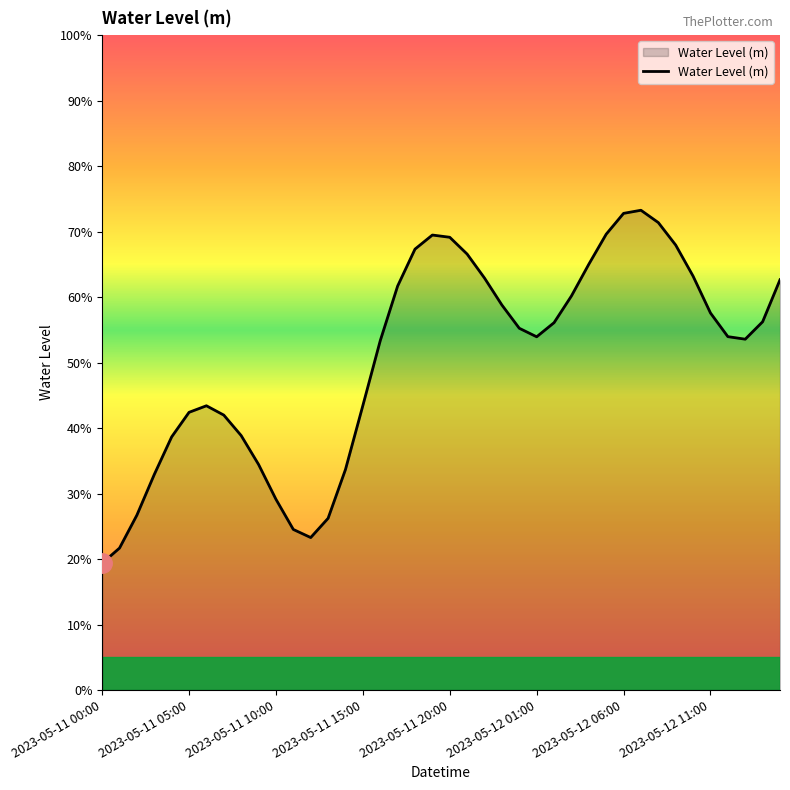

How many values are between 0 and 1?

40